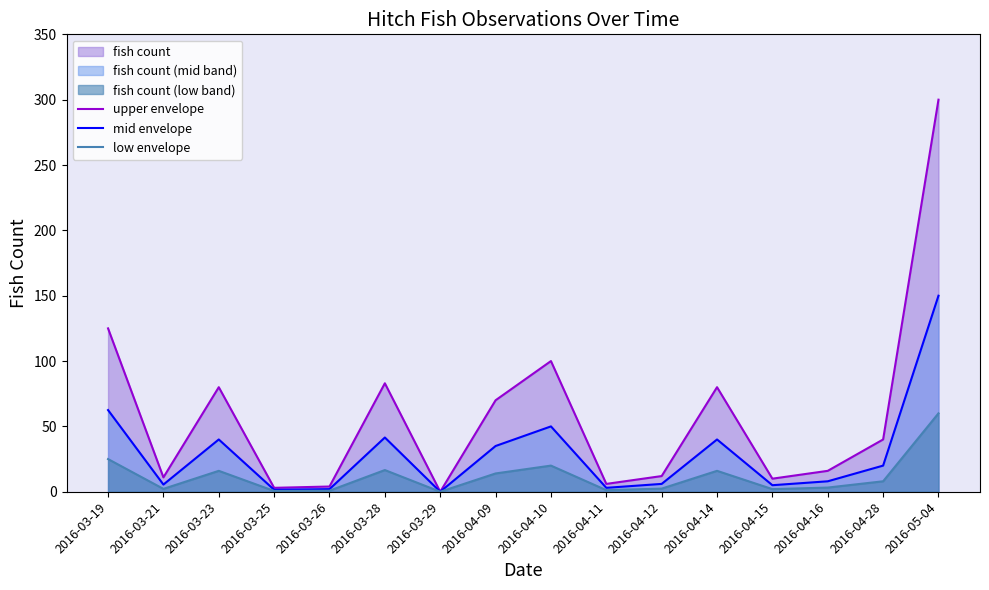

True or false: low envelope has a value of 0.0 at 2016-03-29.

True